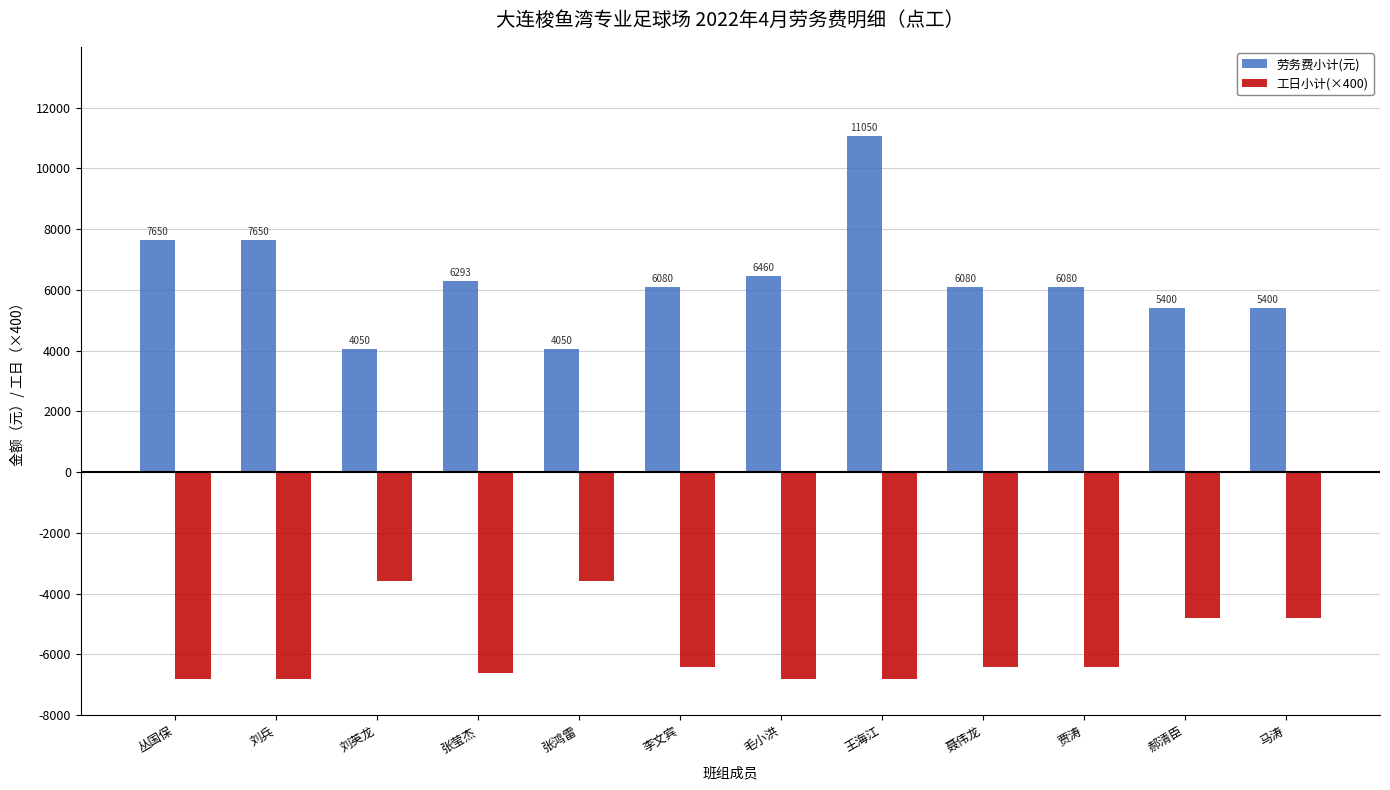

What is the spread (max minus min) of values at 王海江?

17850.0